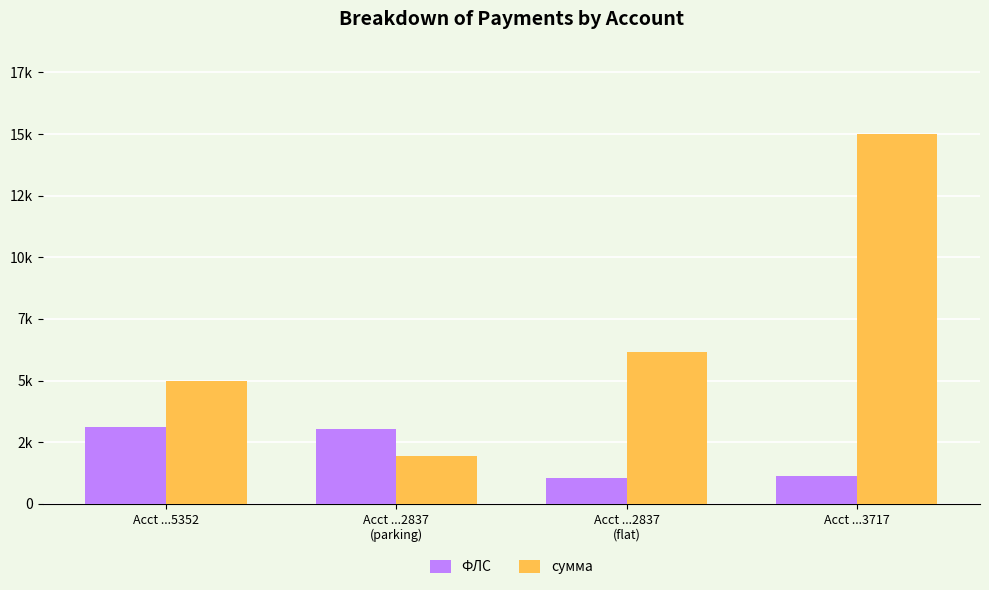

Where does the ФЛС series first go above 3050?

Acct ...5352